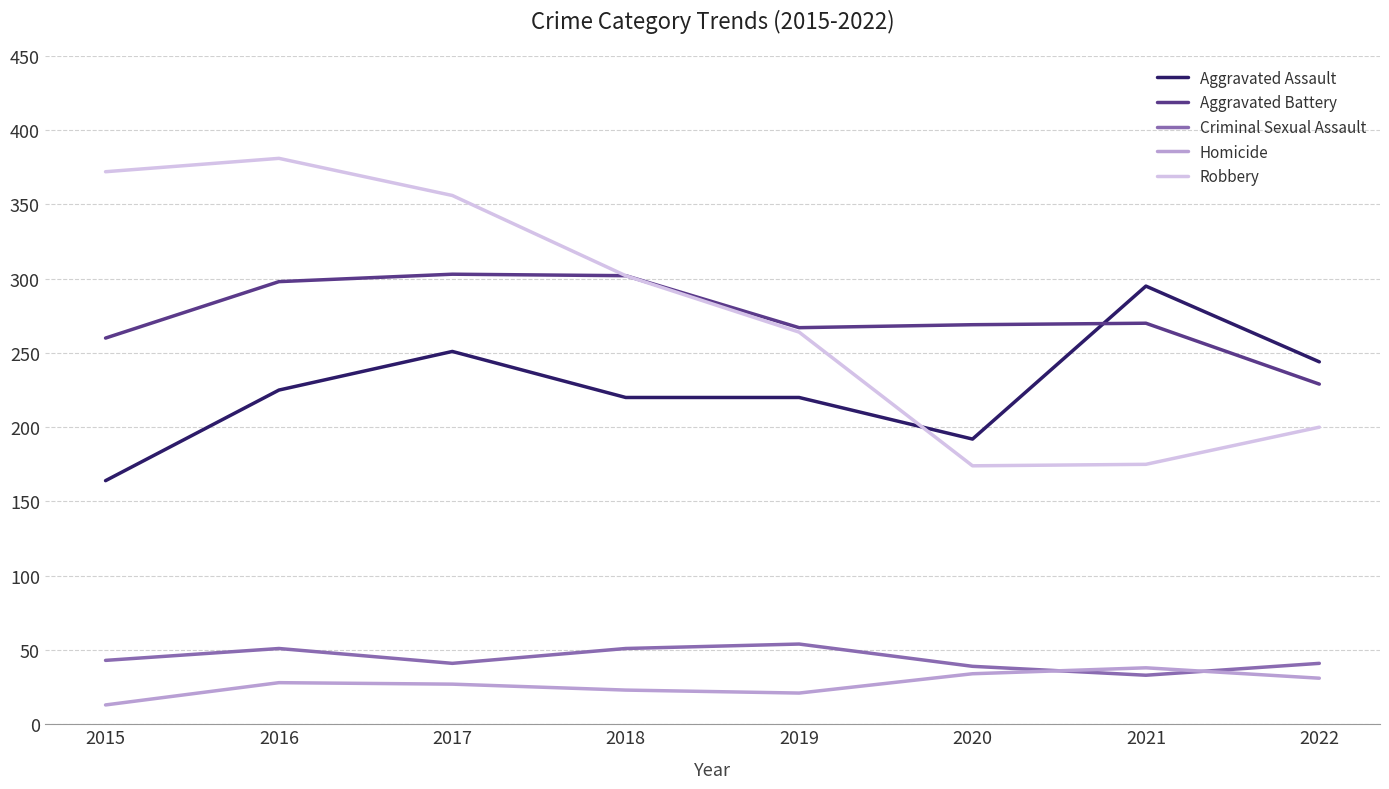

Is the value of Homicide at 2015 greater than the value of Aggravated Assault at 2019?

No